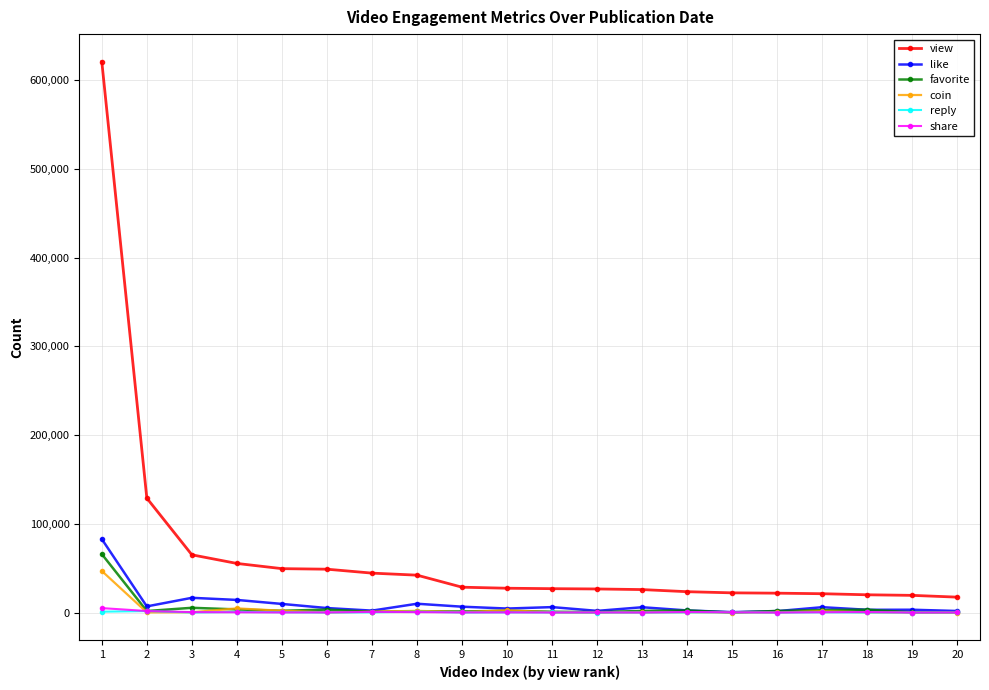

How many data points does each series have?

20